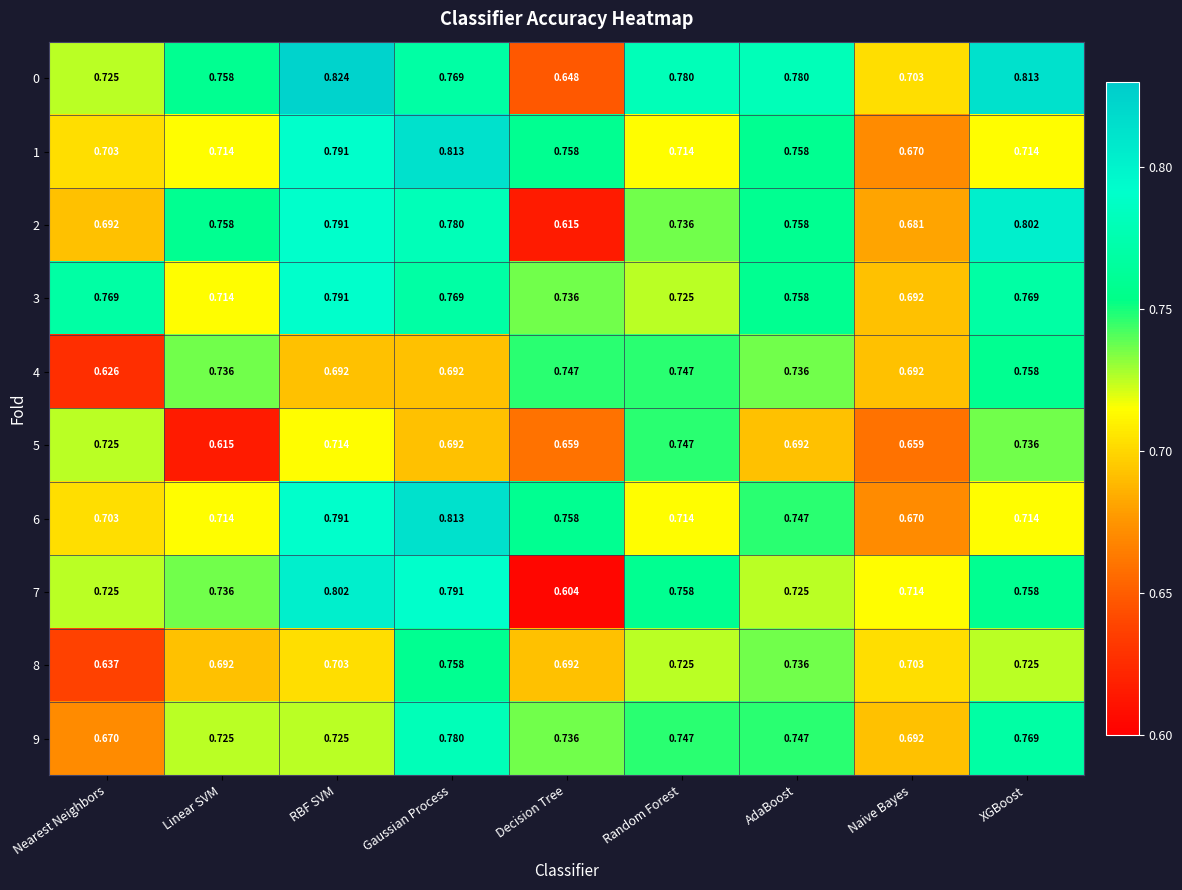

At which label is 8 closest to 0?

Nearest Neighbors